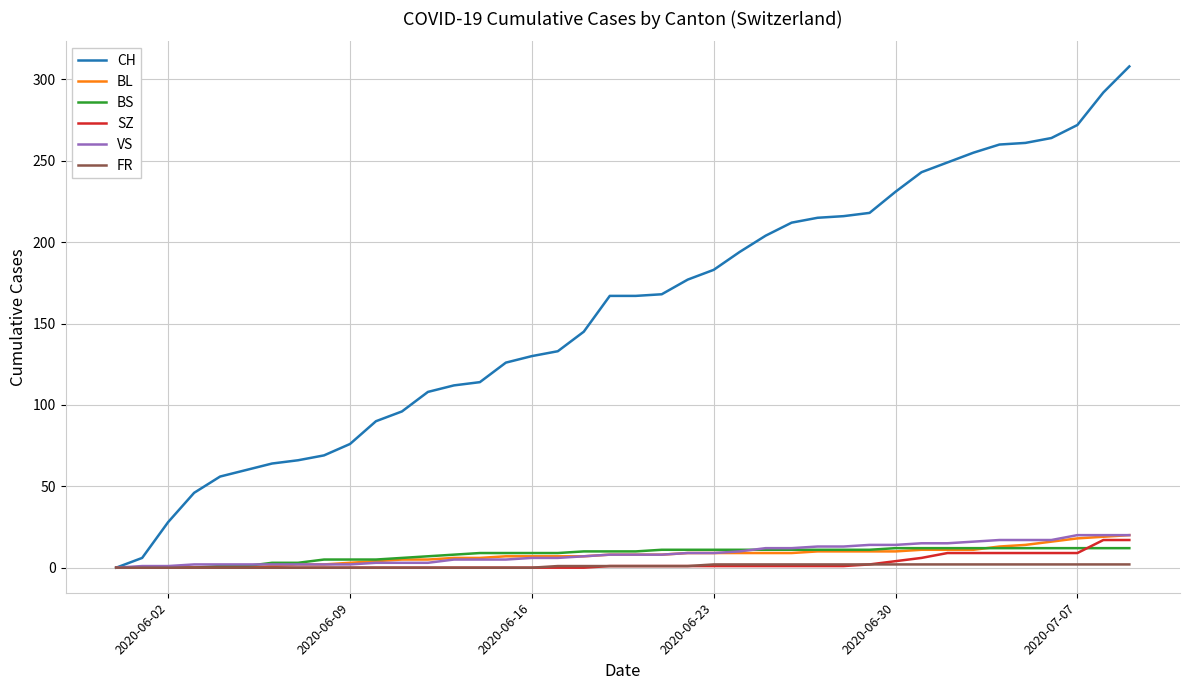

Which series has the largest range (max minus min)?

CH